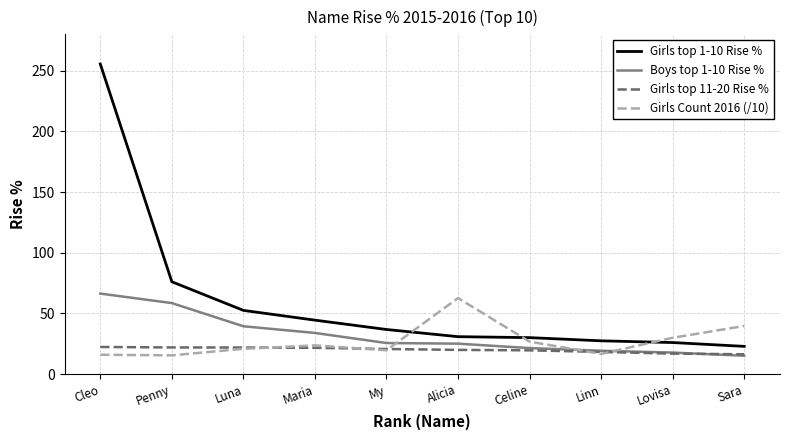

What position from the left is Alicia?

6